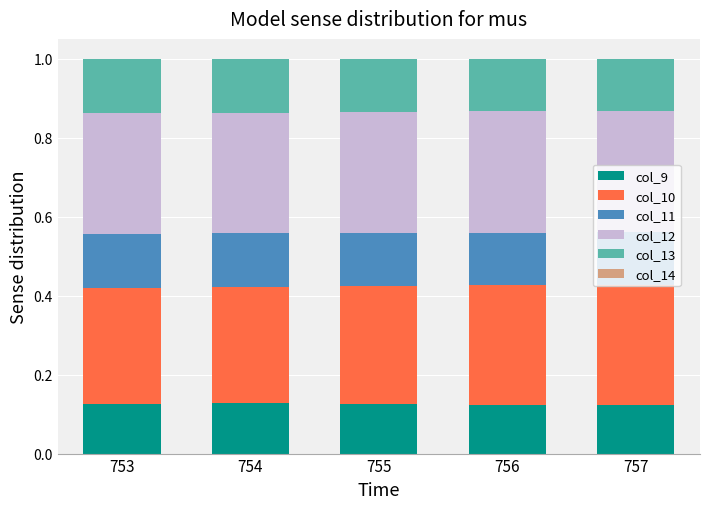

Count the col_9 values in the range 0 to 1.

5